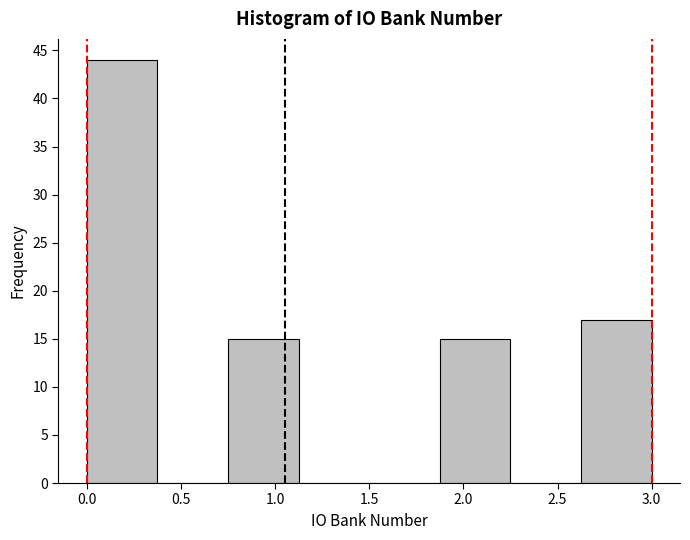

Reading left to right, list every bar in this chart as the range it spans on the x-axis followed by its height. Neither the bar edges nor the heights are printed on the chart, so give them approximately, as read against the axes.

0.000 to 0.375: 44
0.375 to 0.750: 0
0.750 to 1.125: 15
1.125 to 1.500: 0
1.500 to 1.875: 0
1.875 to 2.250: 15
2.250 to 2.625: 0
2.625 to 3.000: 17